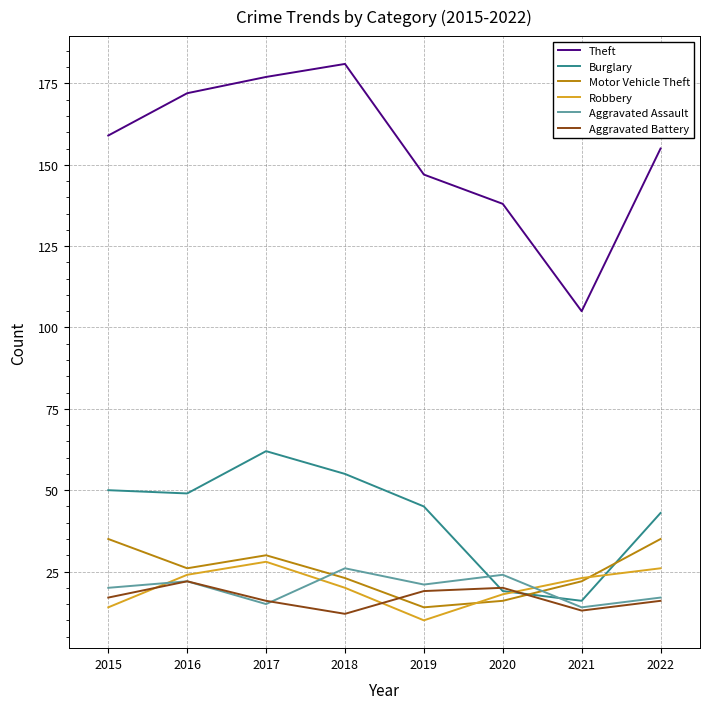

At which category is the sum across all series the highest?

2017